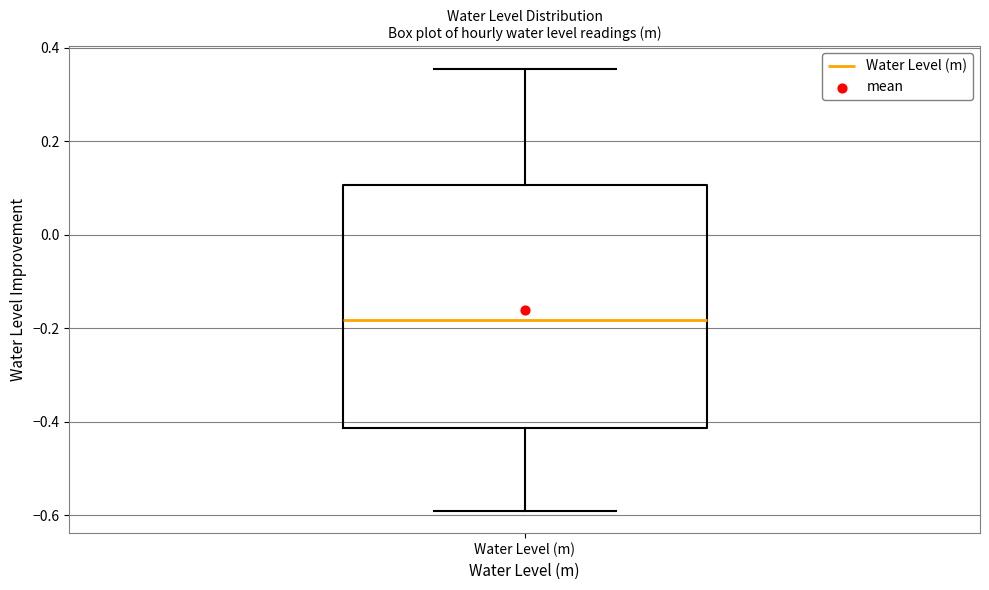

Where is the lower edge of the box for Water Level (m) on the y-axis? The values are not printed on the chart, so give them approximately, as read against the axis.

-0.42